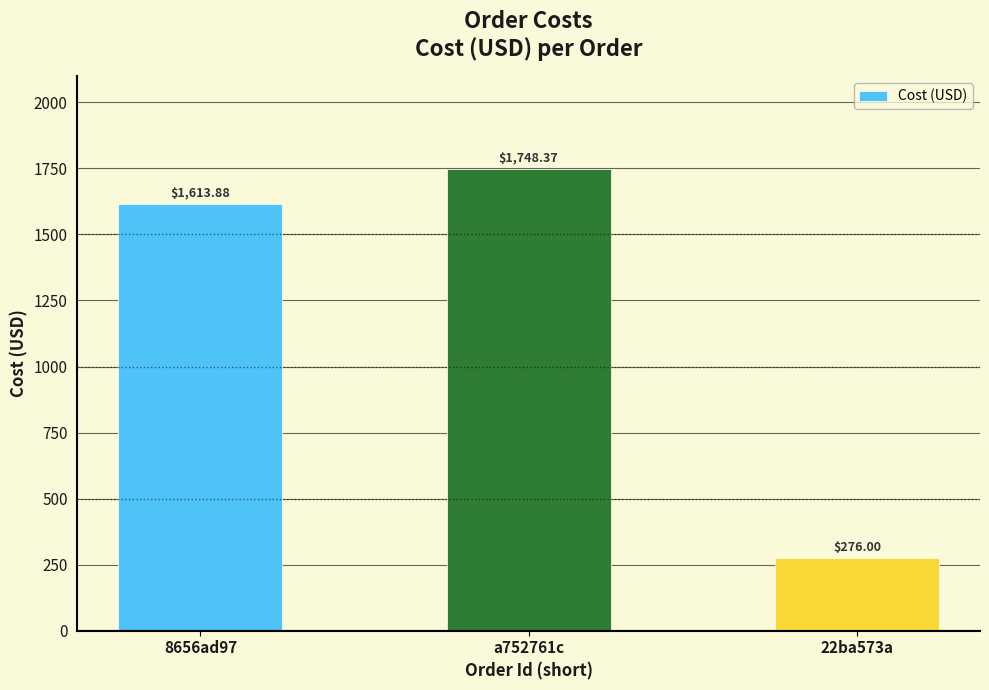

Reading right to left, list all the values displayed in this chart.

22ba573a=276.0	a752761c=1748.4	8656ad97=1613.9